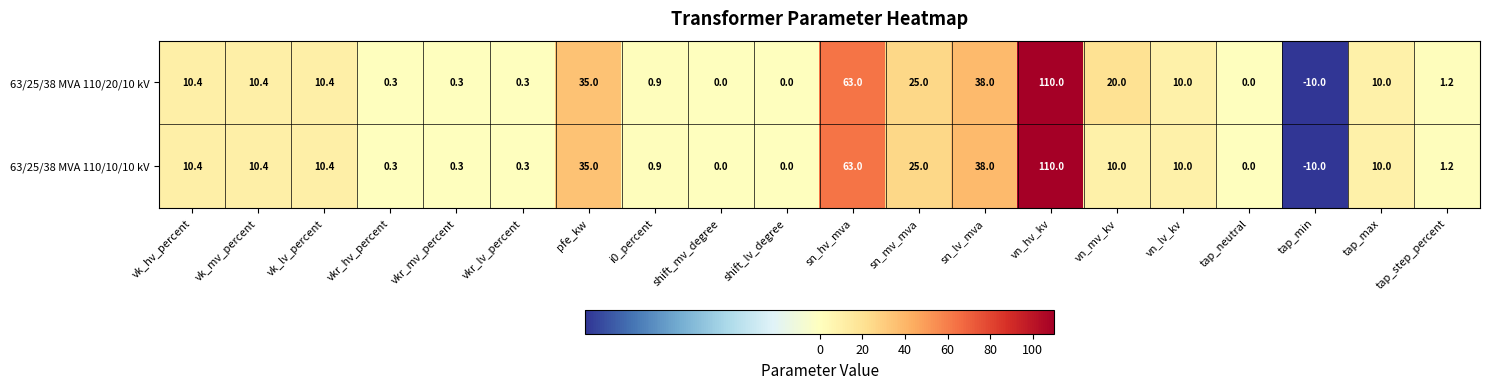

The value of 63/25/38 MVA 110/20/10 kV at tap_step_percent is 2.2. True or false?

False